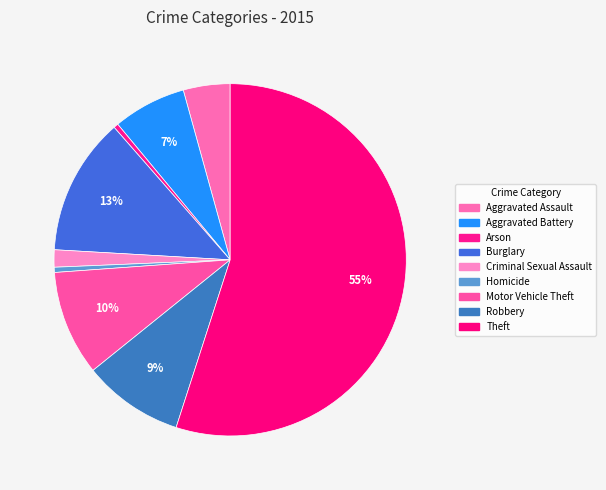

To the nearest percent, what is the combined percentage of Theft and Aggravated Battery?

62%